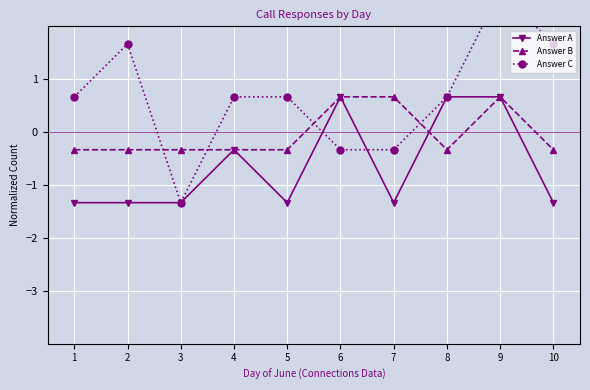

Is this an area chart (filled region under the line)?

No